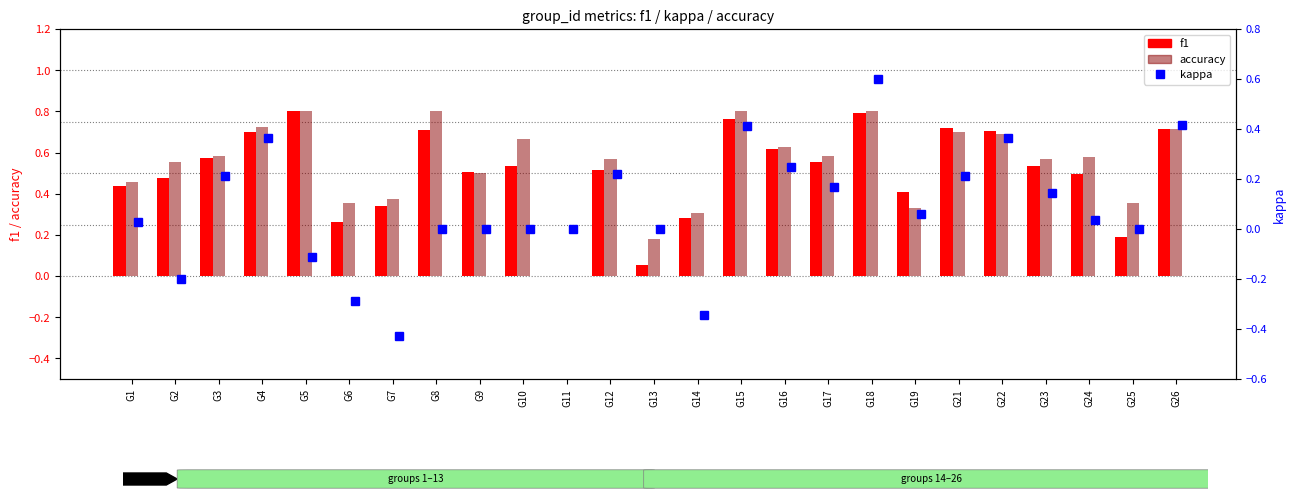

What is the maximum value shown in the chart?

0.8